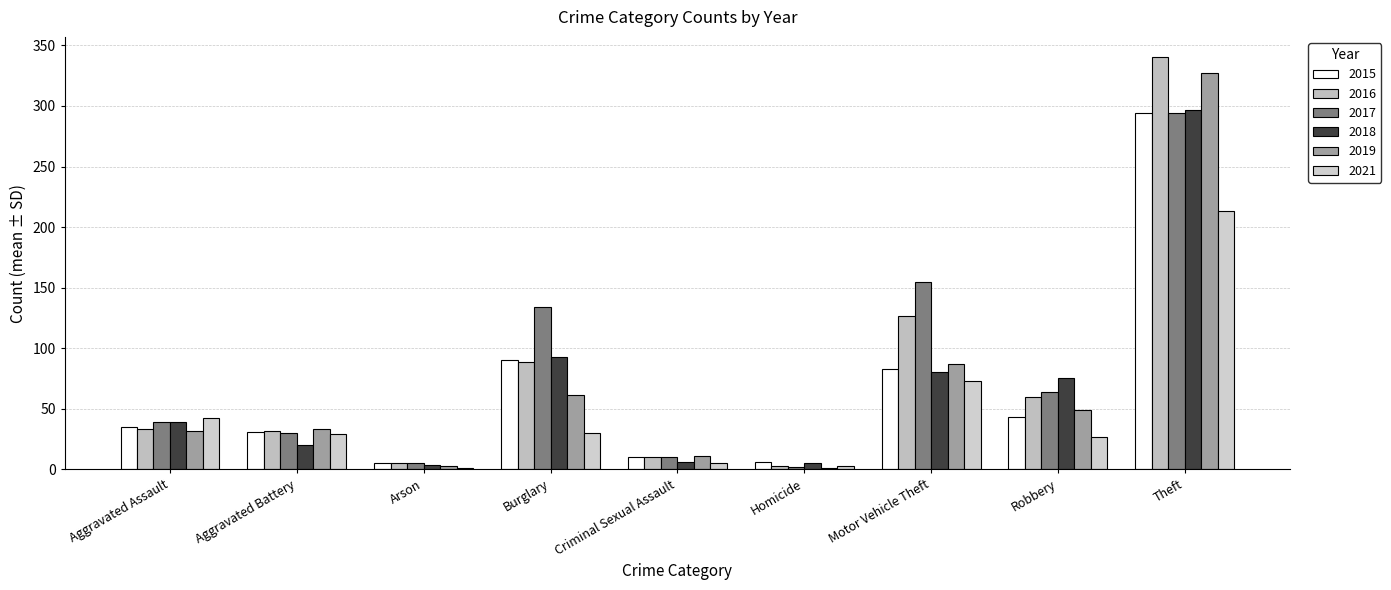

How many groups of bars are there?

9